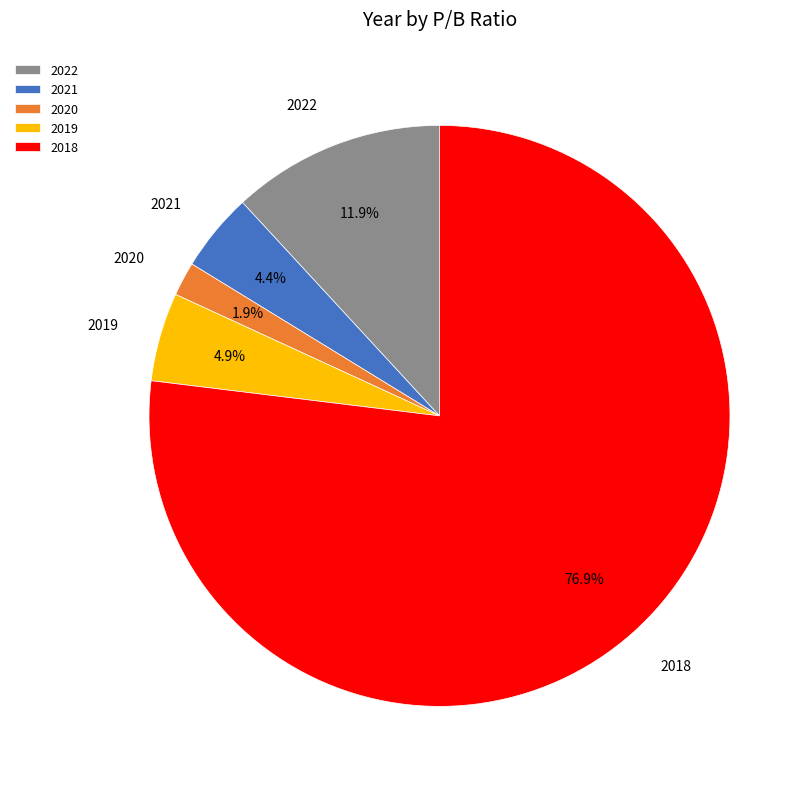

How many slices are in this pie chart?

5